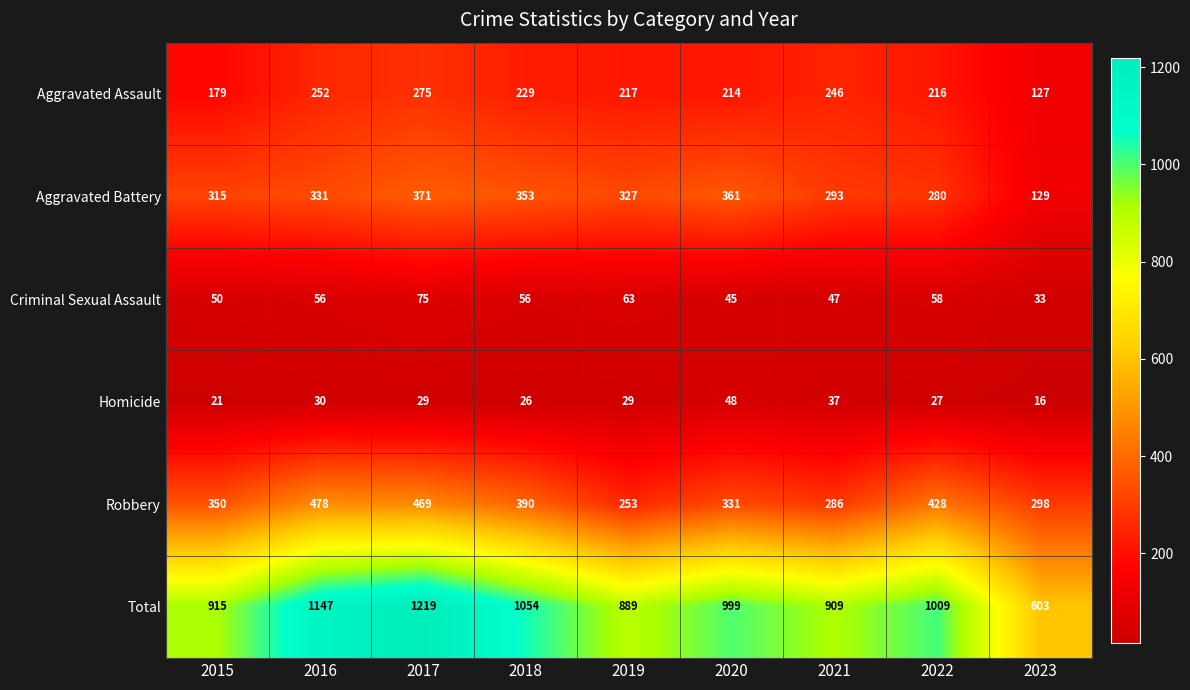

What is the difference between the highest and lowest values at 2017?

1190